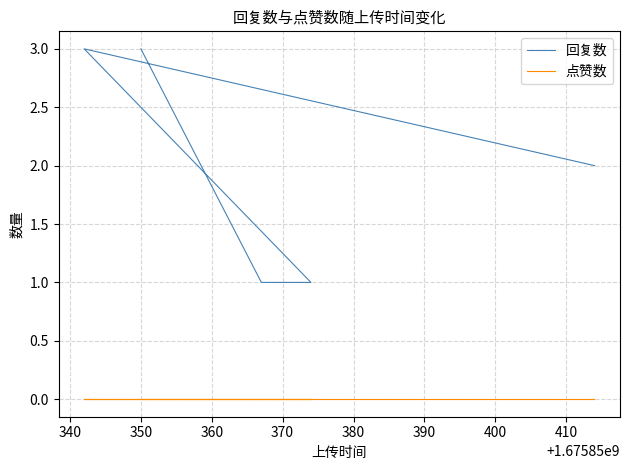

At how many categories does at least one series exceed 0?

5